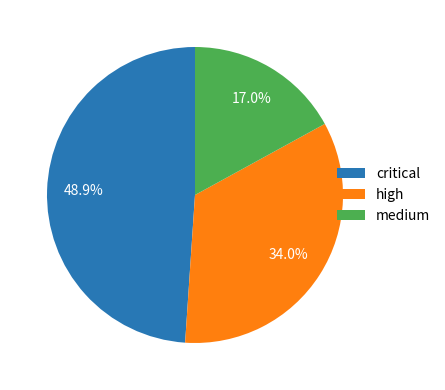

To the nearest percent, what is the difference between the largest and smallest slice percentages?

32%